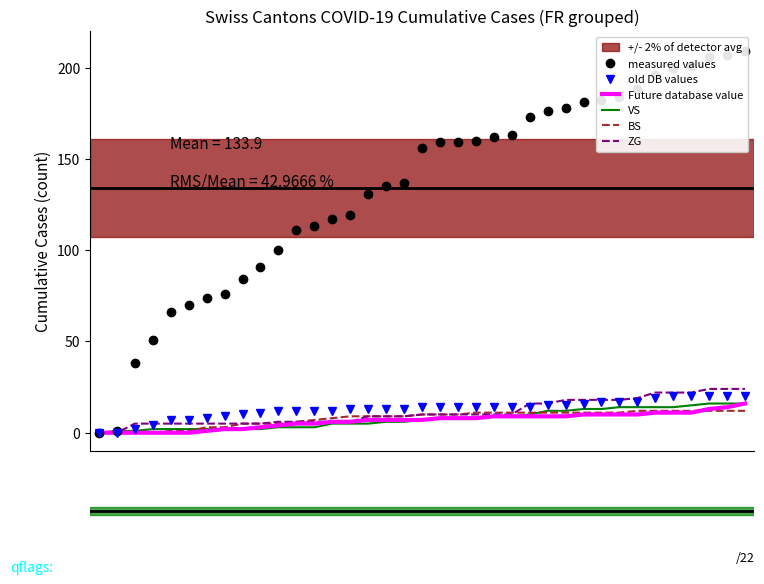

What position from the left is 35?

36